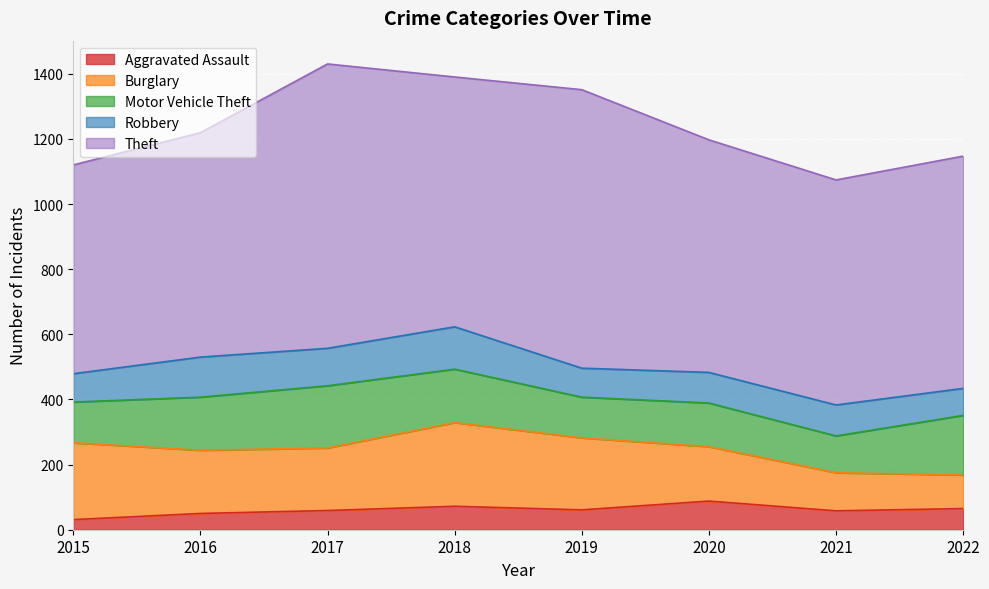

List the labels in order of Theft value, largest first.

2017, 2019, 2018, 2020, 2022, 2021, 2016, 2015